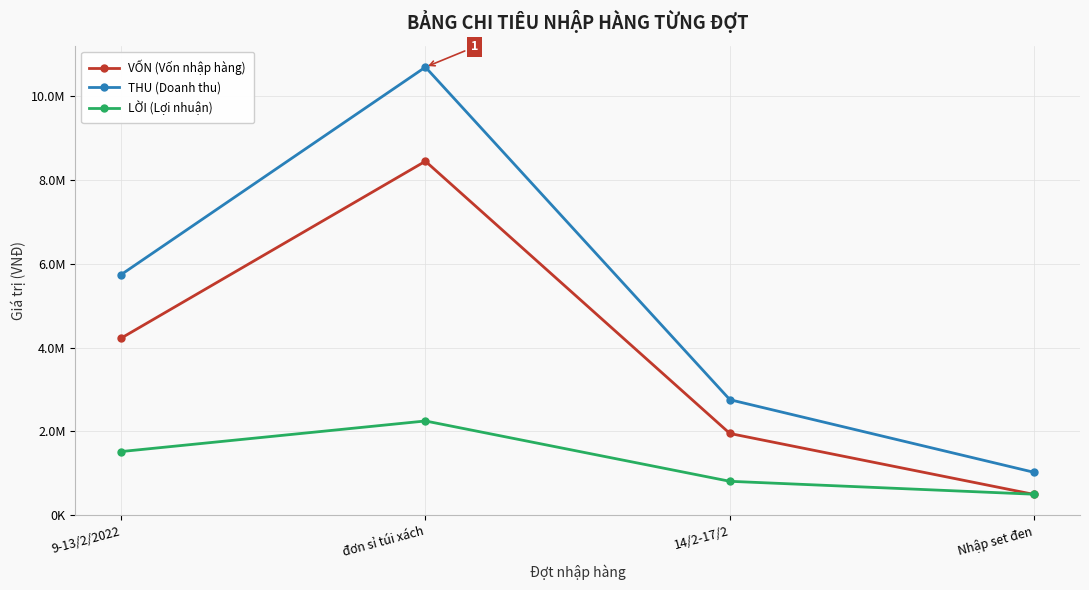

Which series changed the most between đơn sỉ túi xách and 14/2-17/2?

THU (Doanh thu)